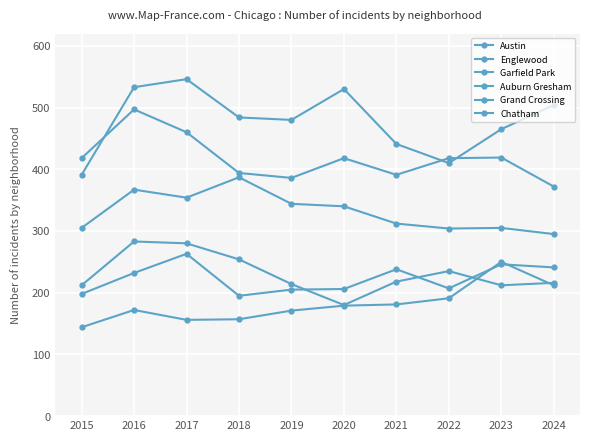

How many values in the Englewood series are below 418?

4